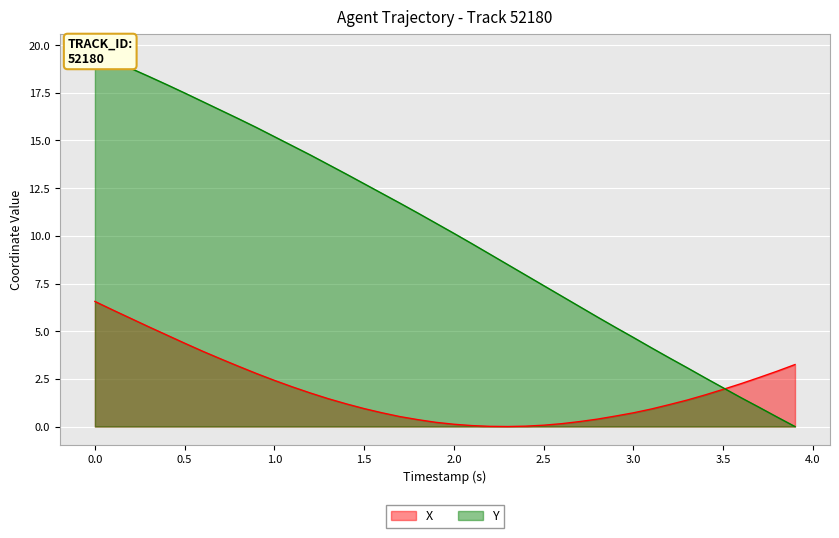

The value of X at 0.5 is 6.8. True or false?

False